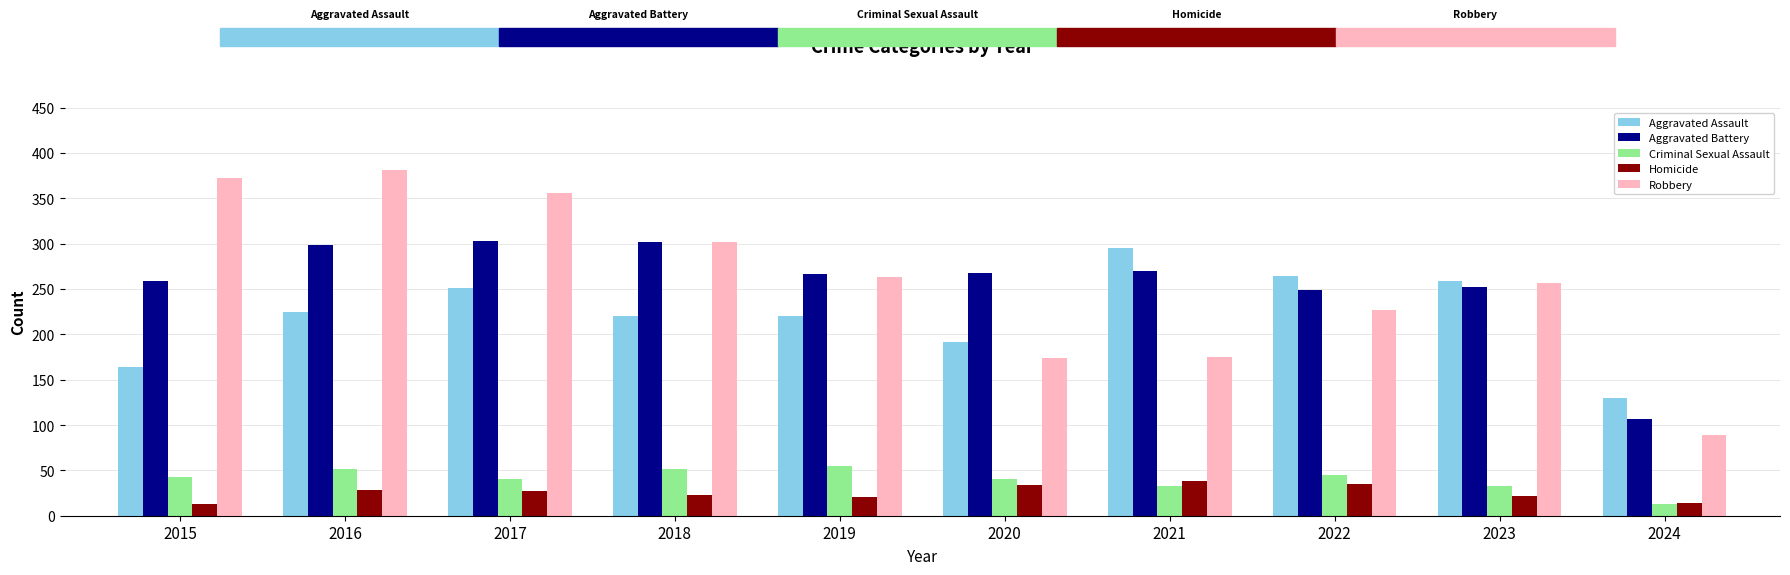

What is the difference between the Homicide values at 2024 and 2021?

24